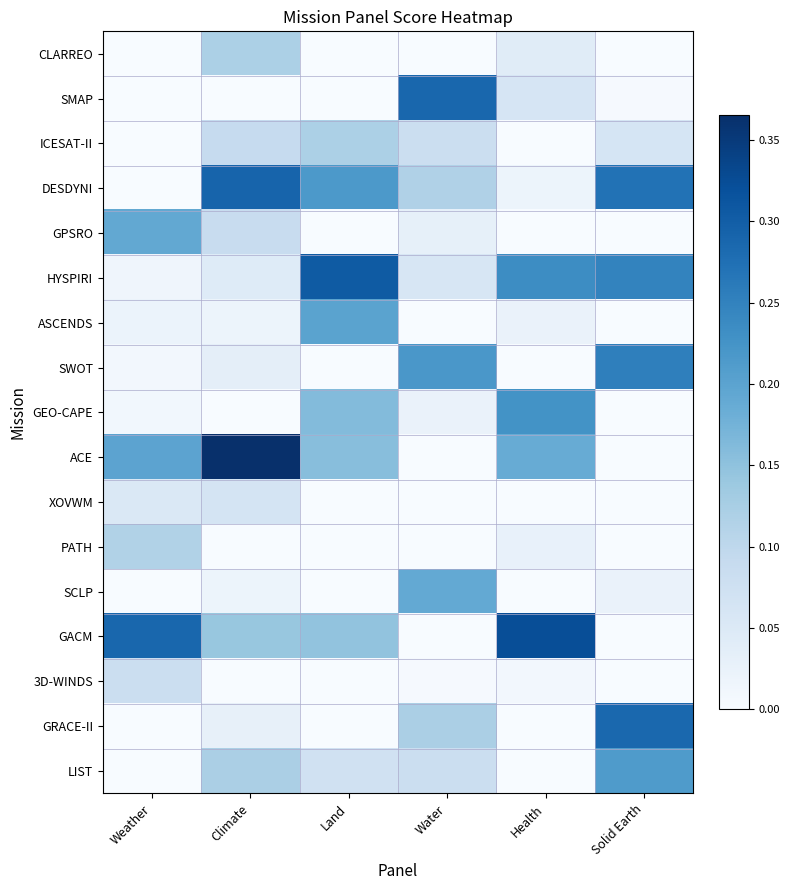

The ASCENDS series shows 0.0 at Climate. True or false?

True